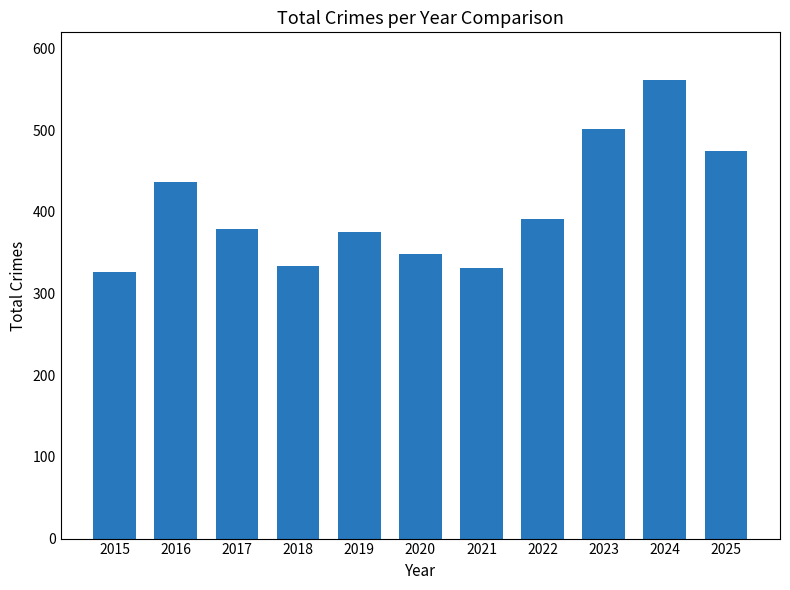

What is the change in value from 2018 to 2020?

+14